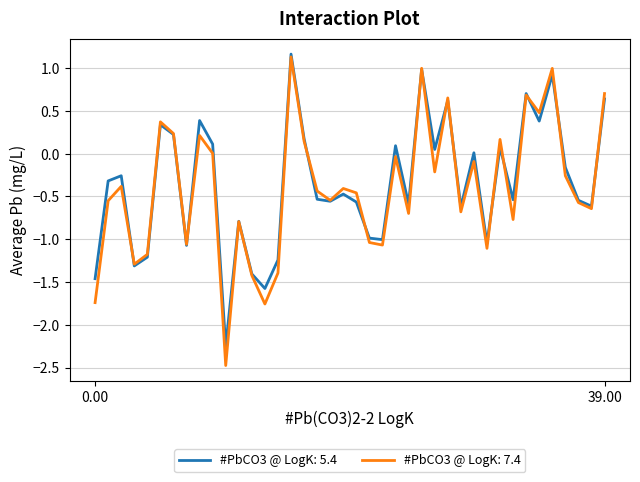

Which series has the widest spread of values?

#PbCO3 @ LogK: 7.4